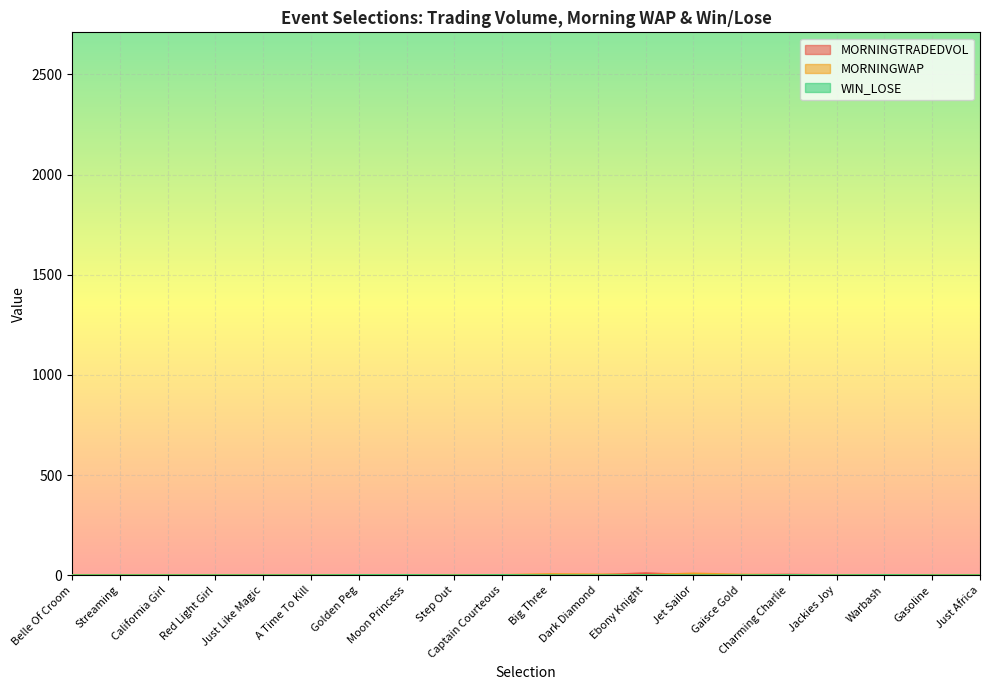

True or false: WIN_LOSE and MORNINGTRADEDVOL intersect in this chart.

True